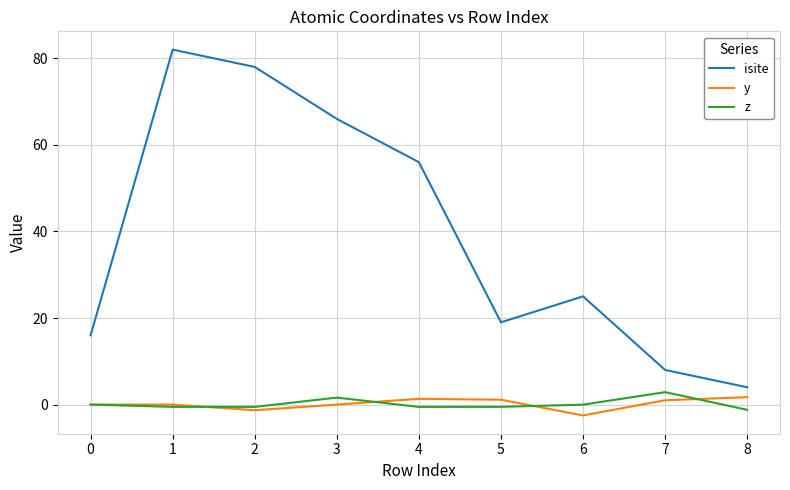

At 5, list the series in order from largest to smallest.

isite, y, z